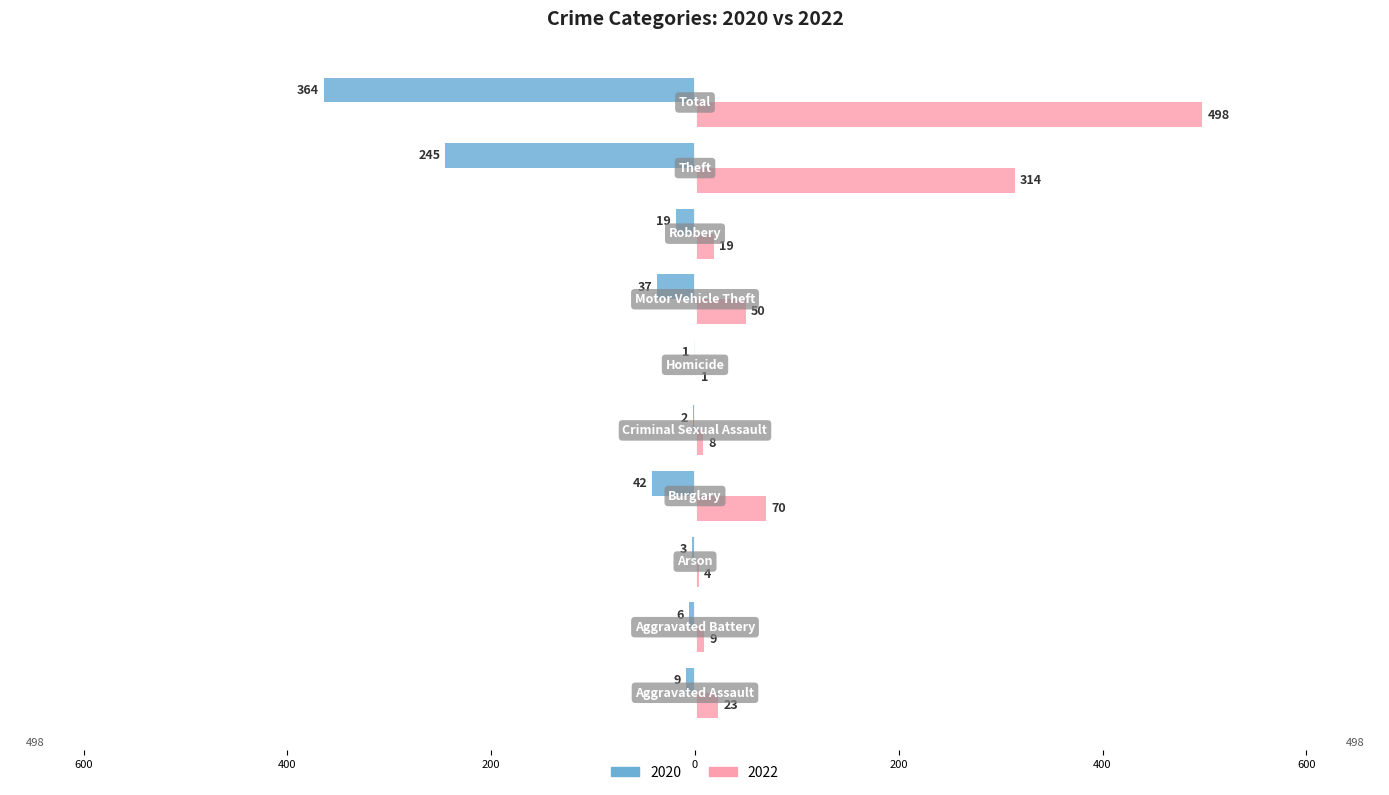

What are all the series names shown in the legend?

2020, 2022